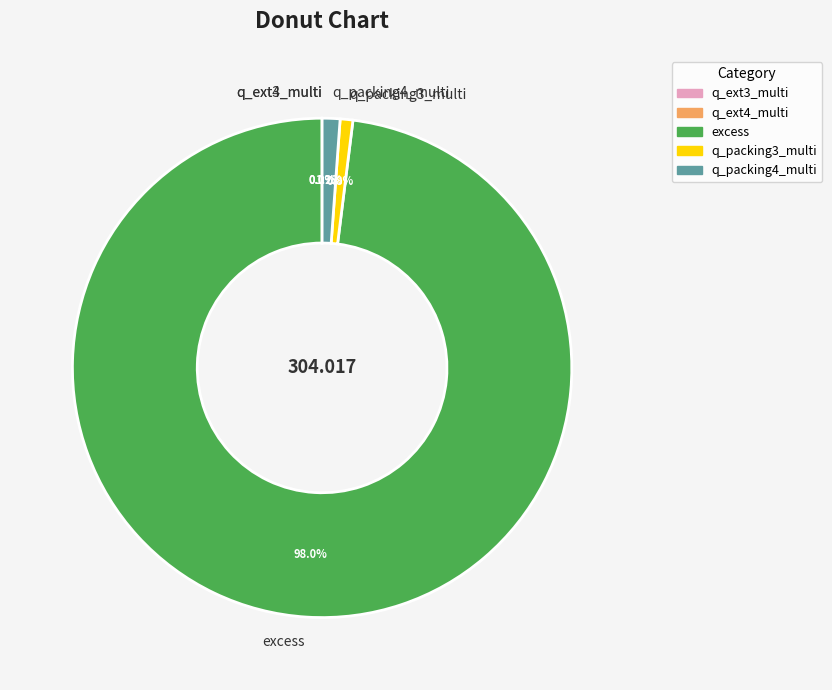

Is excess the majority of the pie?

Yes